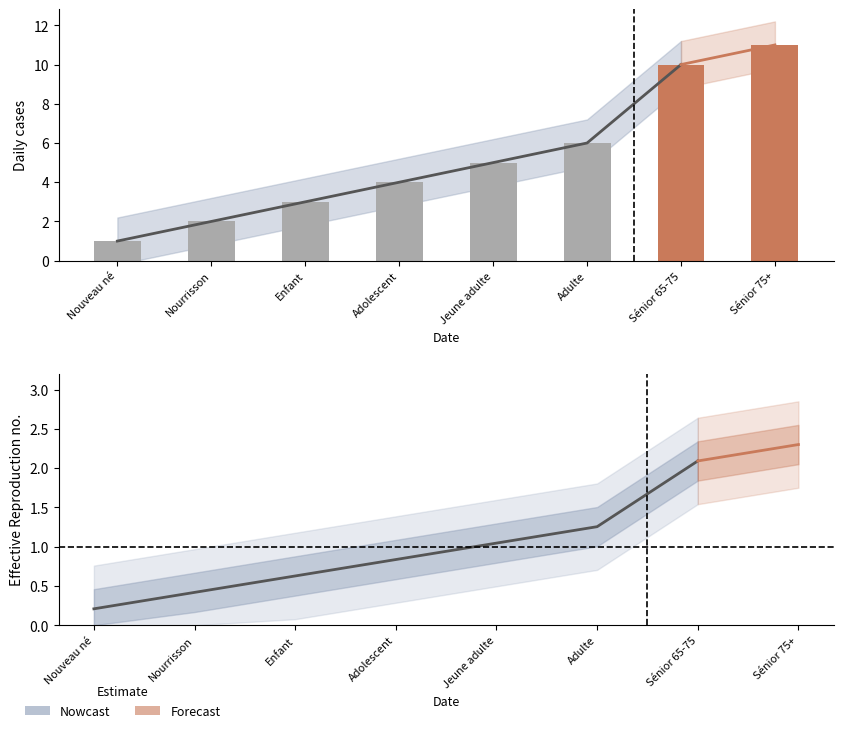

What is the difference between the maximum and minimum values?

10